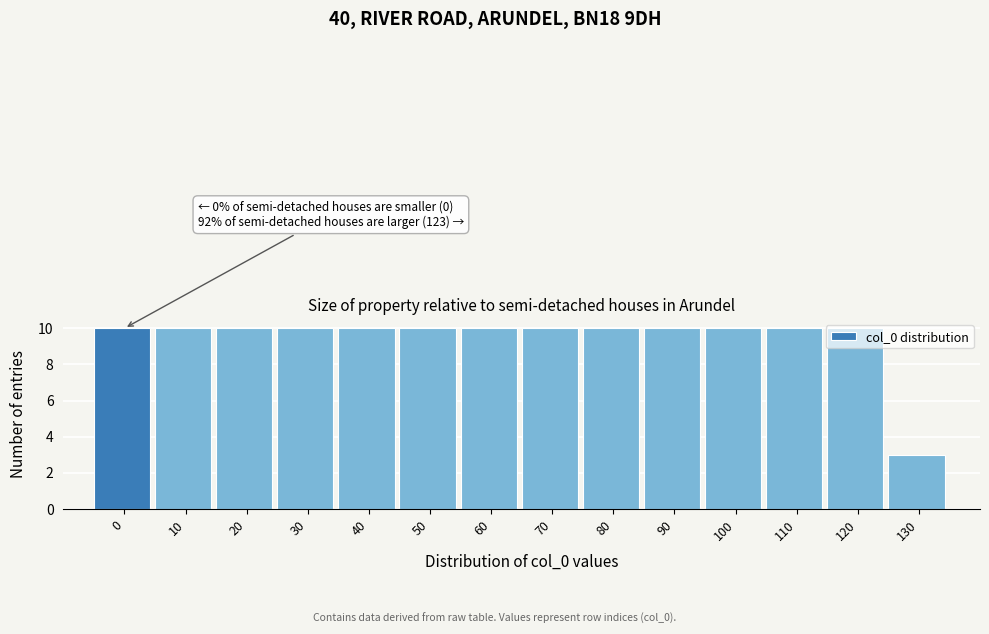

What is the sum of all values?

133